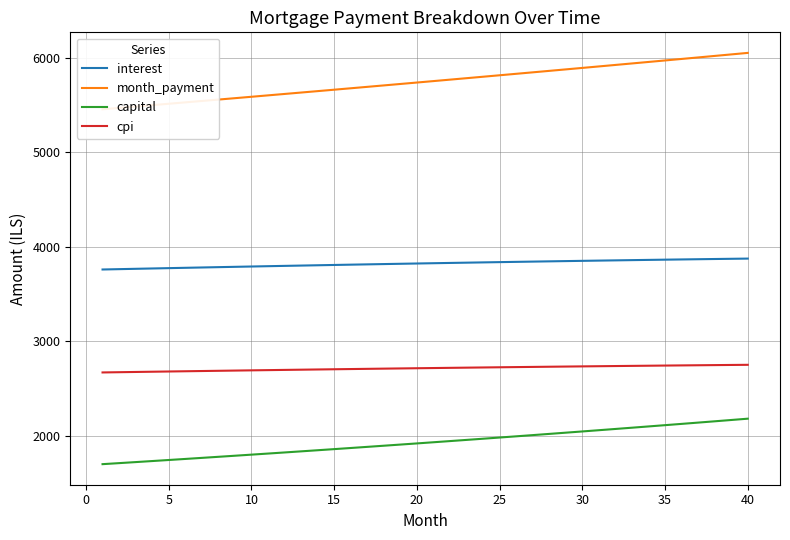

True or false: cpi and interest cross at least once.

False